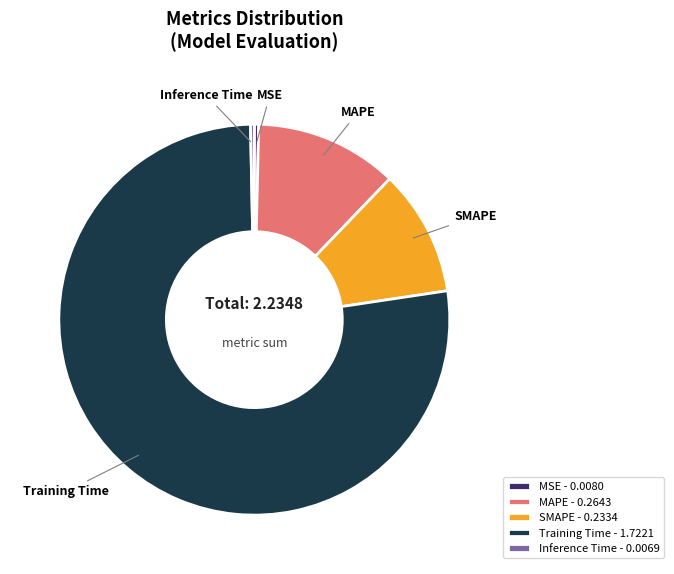

Combined, do MSE - 0.0080 and SMAPE - 0.2334 account for over 50%?

No